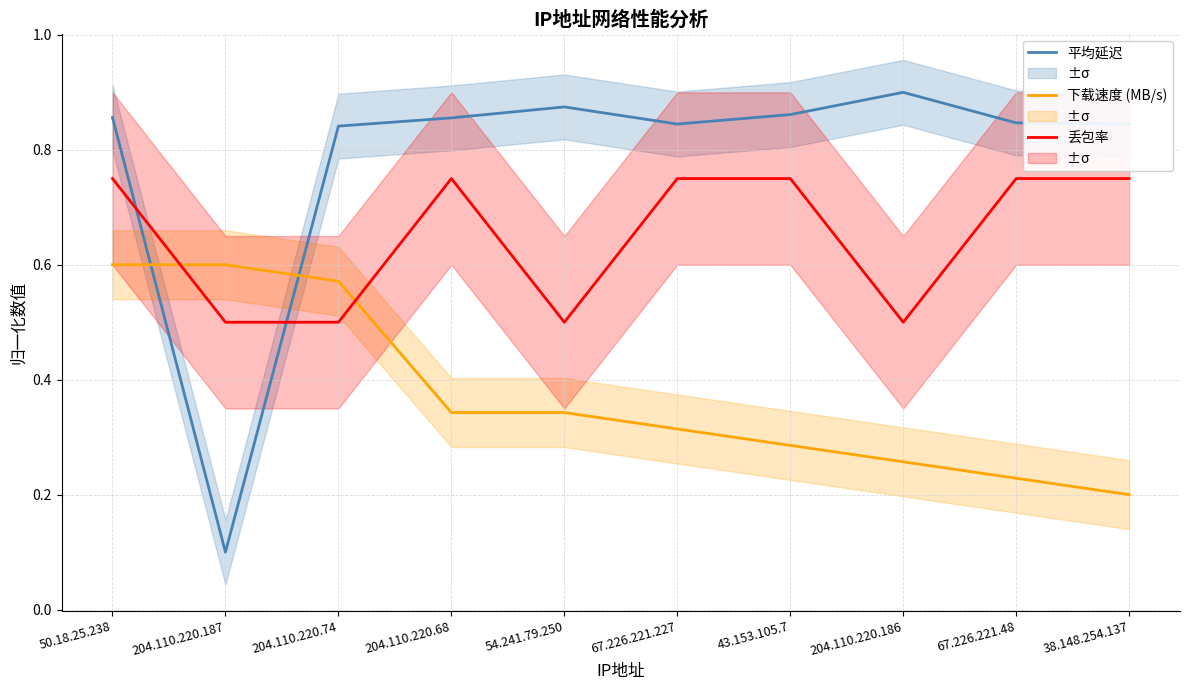

Reading right to left, list all the values displayed in this chart.

平均延迟: 0.8	0.8	0.9	0.9	0.8	0.9	0.9	0.8	0.1	0.9
下载速度 (MB/s): 0.2	0.2	0.3	0.3	0.3	0.3	0.3	0.6	0.6	0.6
丢包率: 0.8	0.8	0.5	0.8	0.8	0.5	0.8	0.5	0.5	0.8